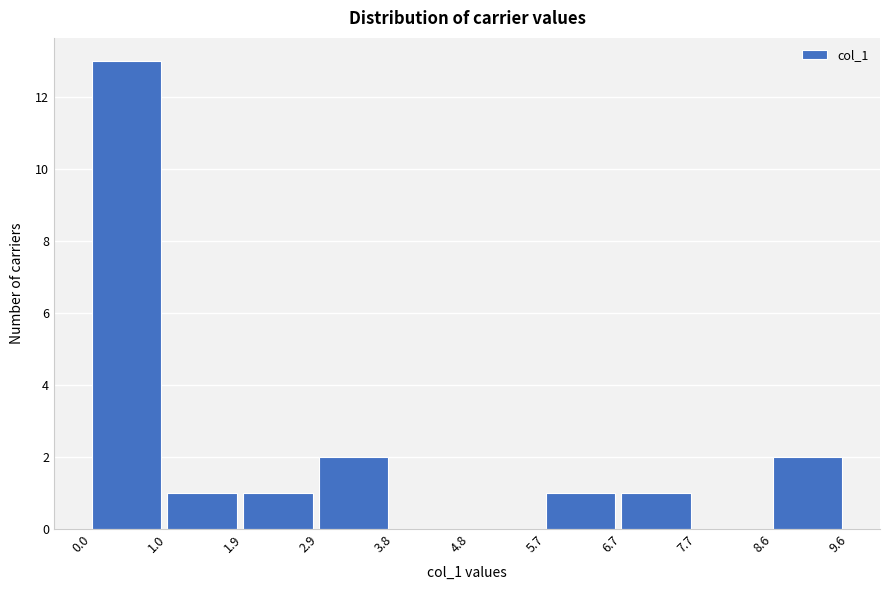

Reading left to right, transcribe this chart: for each bar, give the range it covers on the x-axis and its height. The values are not printed on the chart, so give them approximately, as read against the axis.

0.0 to 1.0: 13
1.0 to 1.9: 1
1.9 to 2.9: 1
2.9 to 3.8: 2
3.8 to 4.8: 0
4.8 to 5.7: 0
5.7 to 6.7: 1
6.7 to 7.7: 1
7.7 to 8.6: 0
8.6 to 9.6: 2